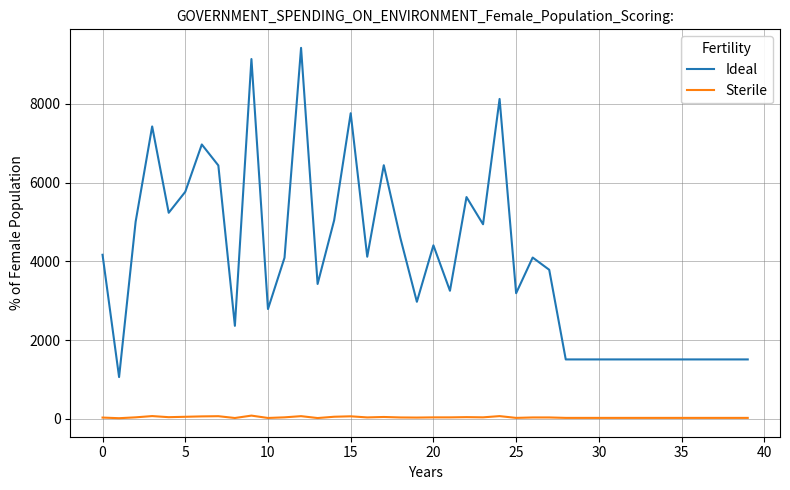

True or false: Sterile and Ideal intersect in this chart.

False